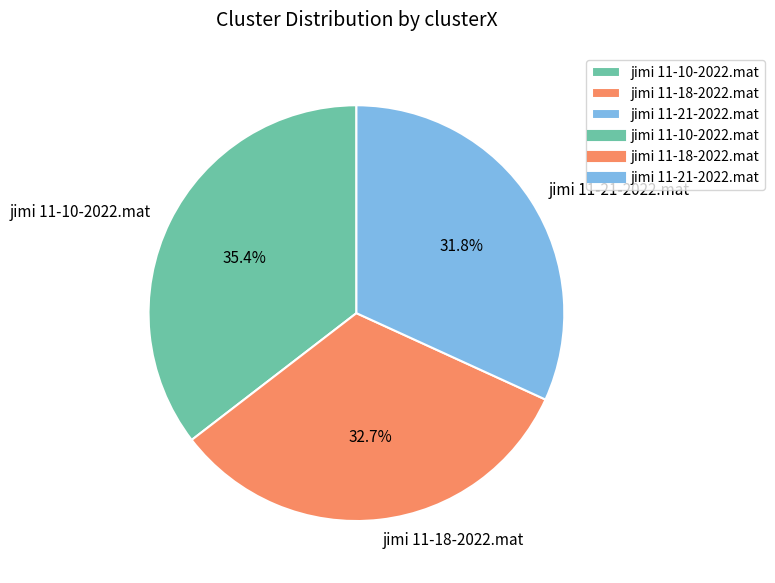

Does jimi 11-21-2022.mat account for over 50% of the chart?

No